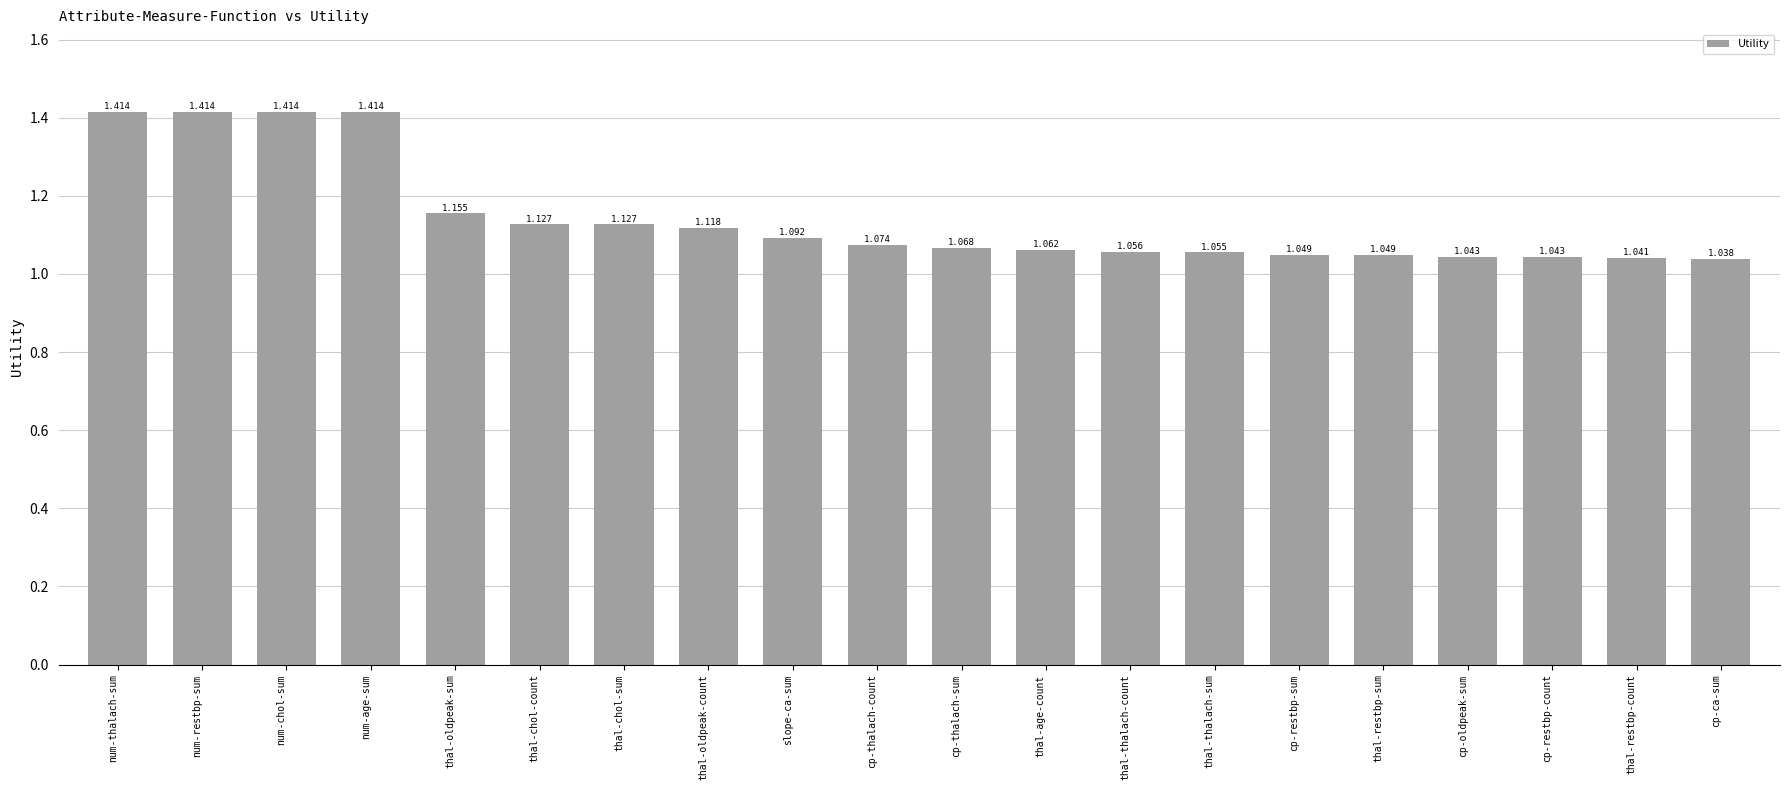

What is the label of the 18th bar from the left?

cp-restbp-count